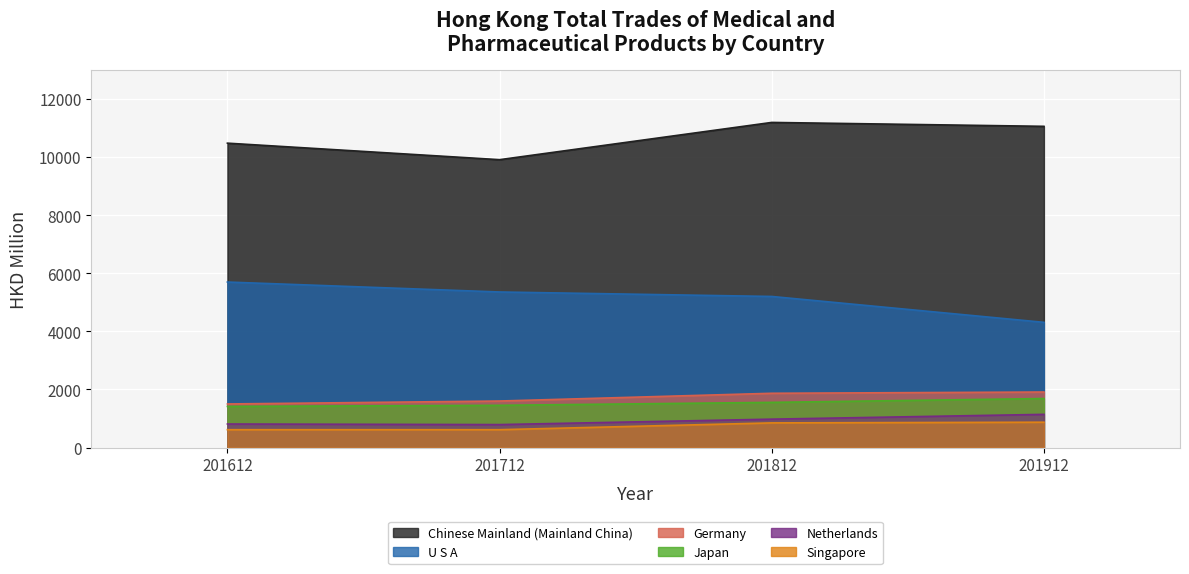

How many data points in GERMANY are above 1868?

2